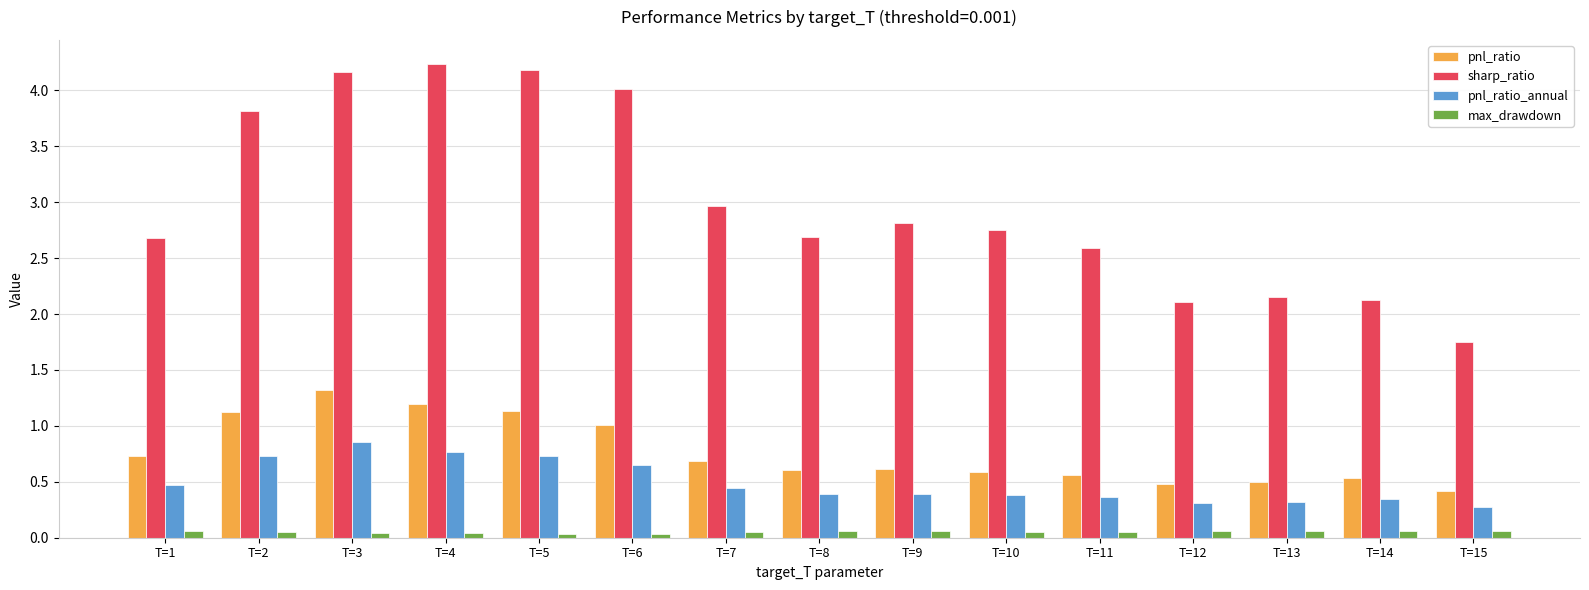

The value of sharp_ratio at T=11 is 0.6. True or false?

False